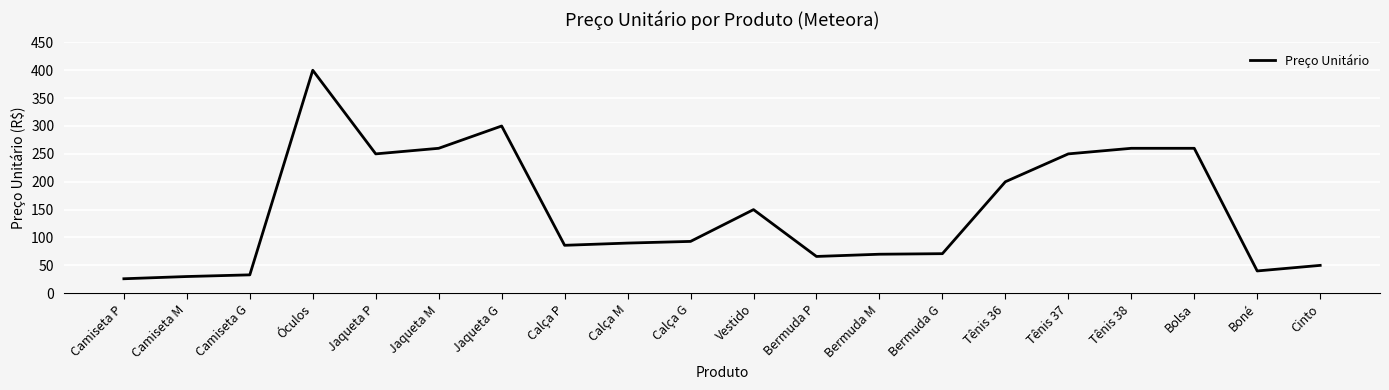

The chart shows a value of 249.9 at Jaqueta P. True or false?

True